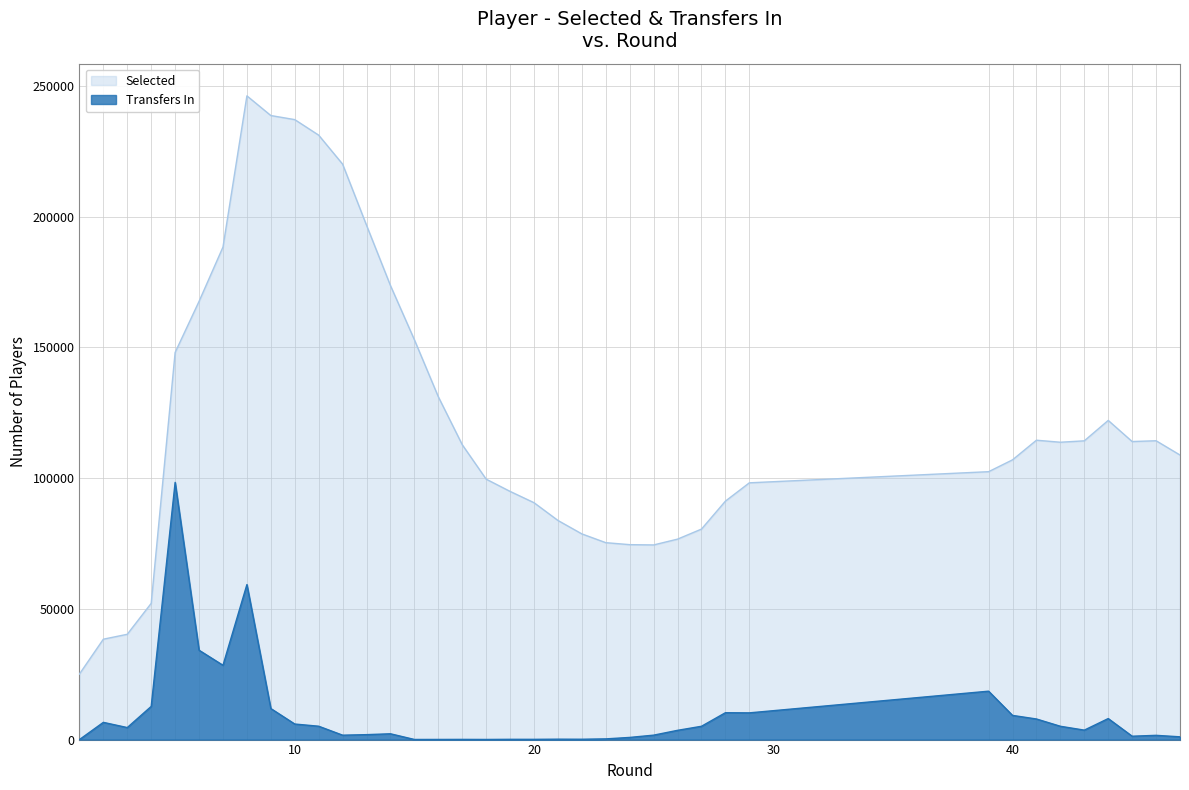

How many lines are shown in the chart?

2